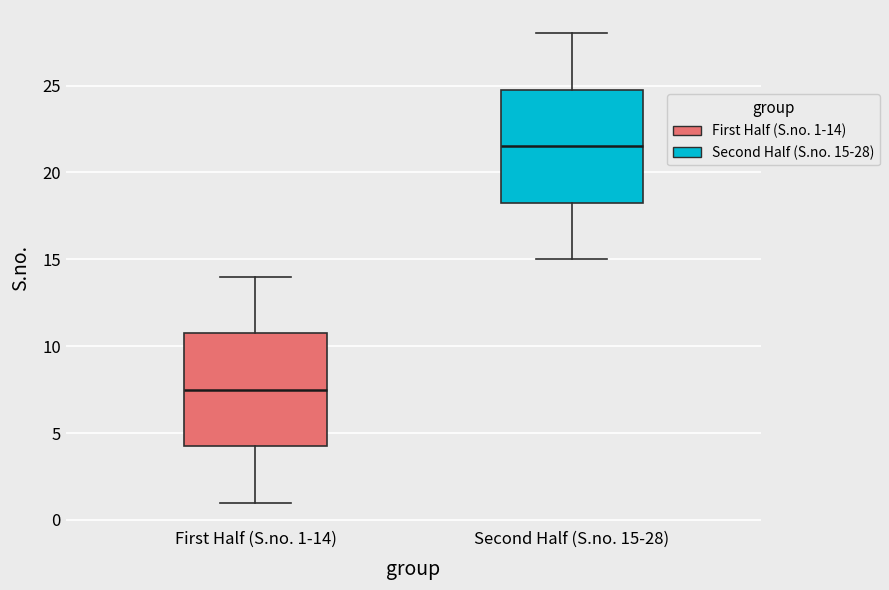

Where does the median line of the box for First Half (S.no. 1-14) sit on the y-axis? The values are not printed on the chart, so give them approximately, as read against the axis.

7.5